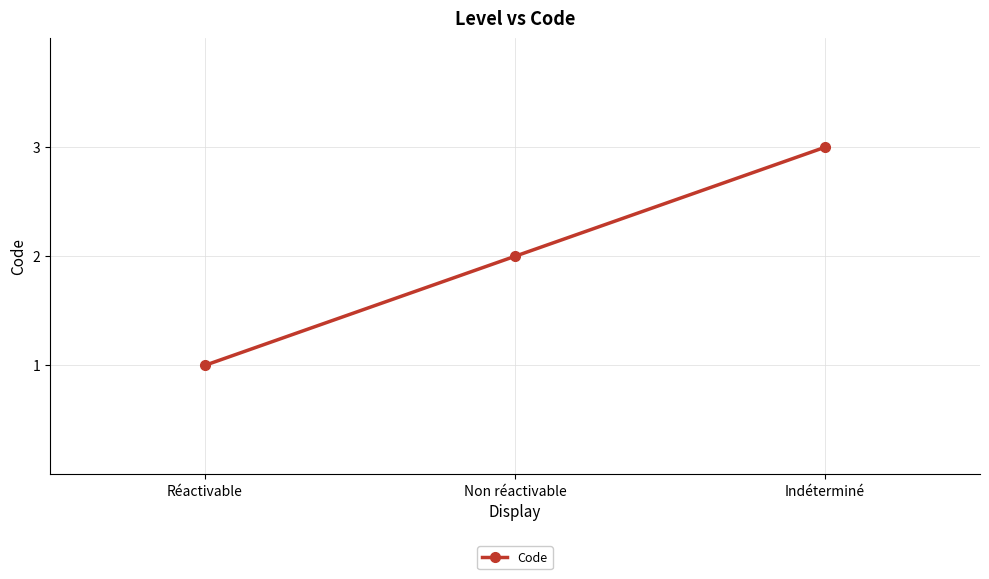

What is the maximum value shown in the chart?

3